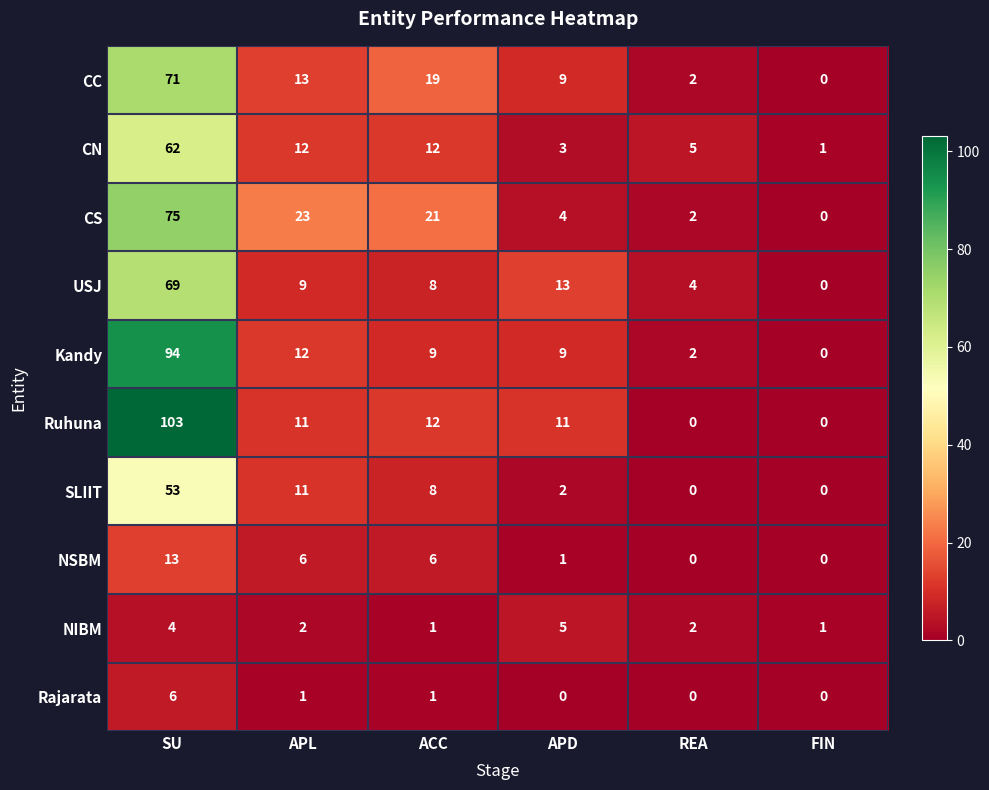

What is the maximum value shown in the chart?

103